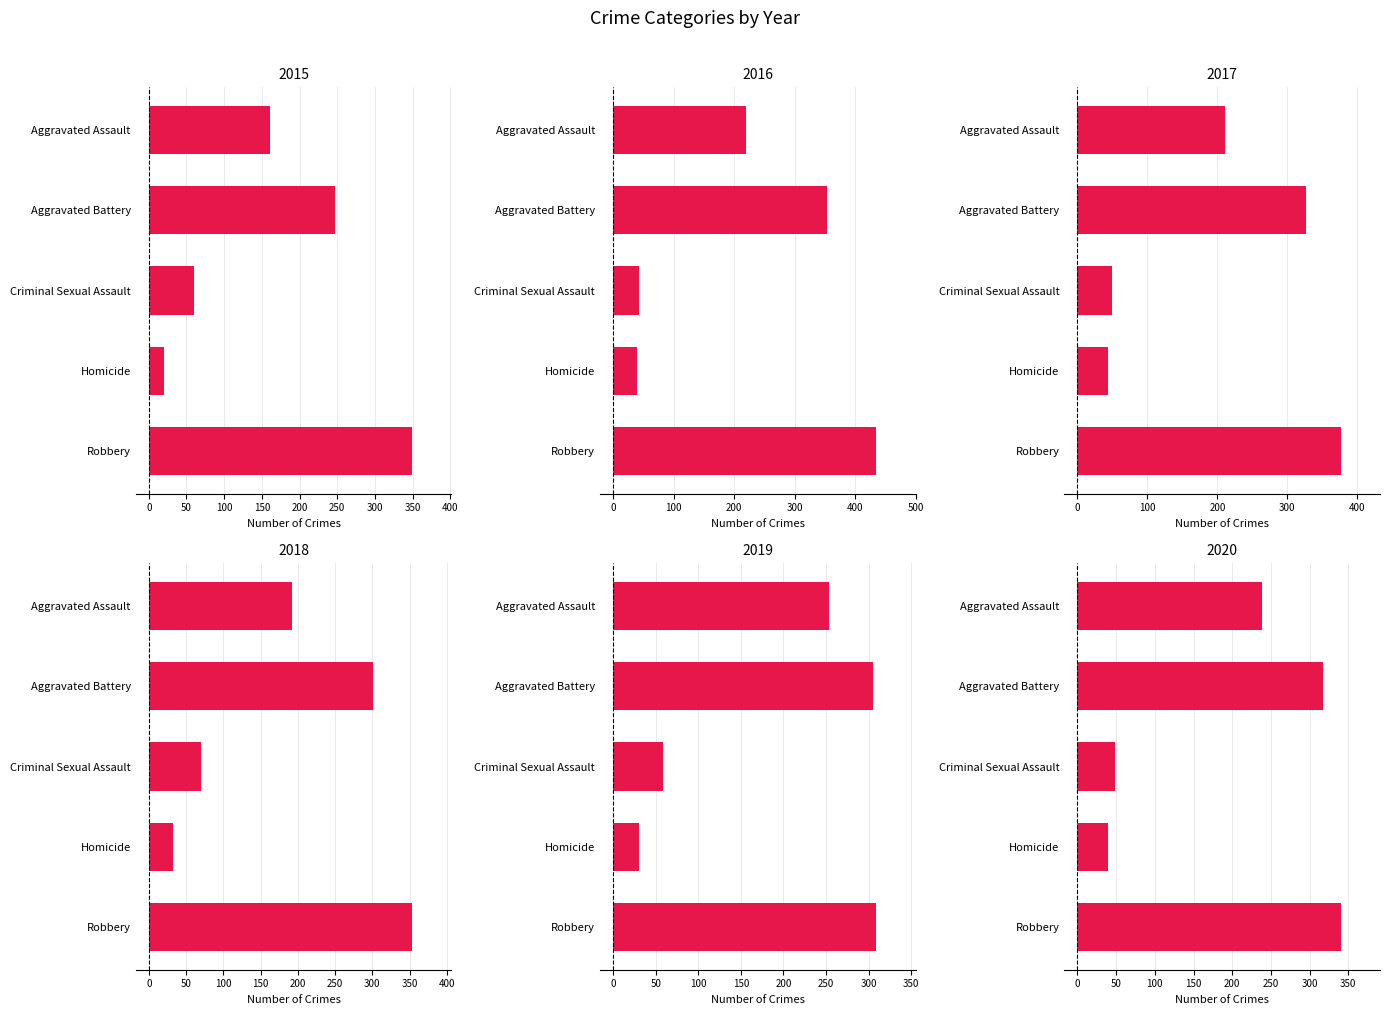

Count the 2015 values in the range 60 to 247.

3